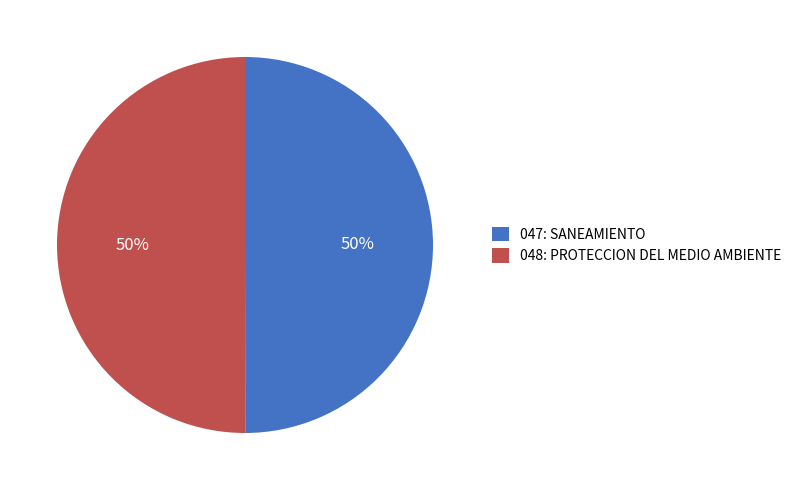

To the nearest percent, what is the combined percentage of 047: SANEAMIENTO and 048: PROTECCION DEL MEDIO AMBIENTE?

100%